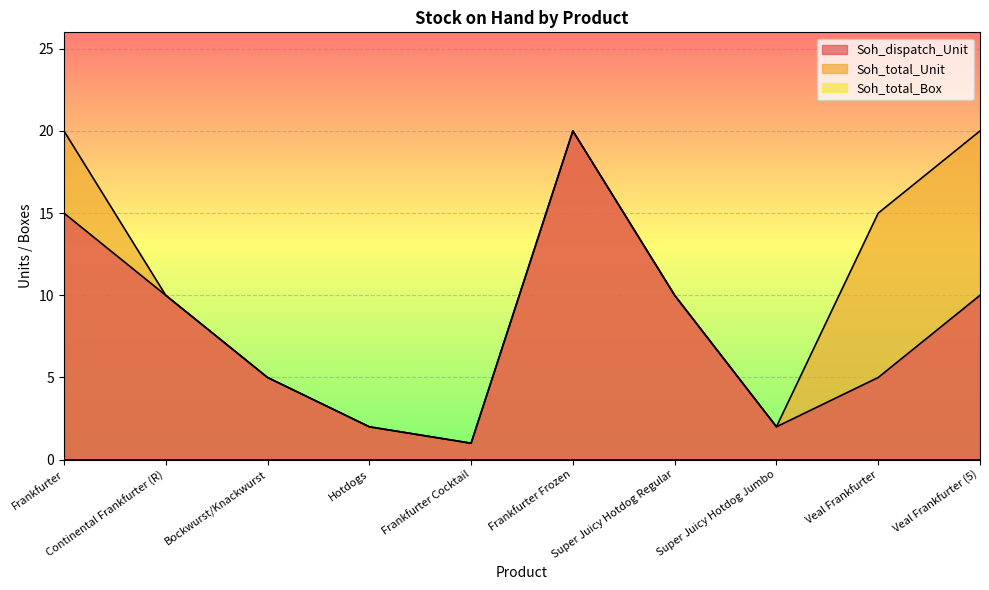

Rank the series by their maximum value, from lowest to highest.

Soh_dispatch_Unit, Soh_total_Unit